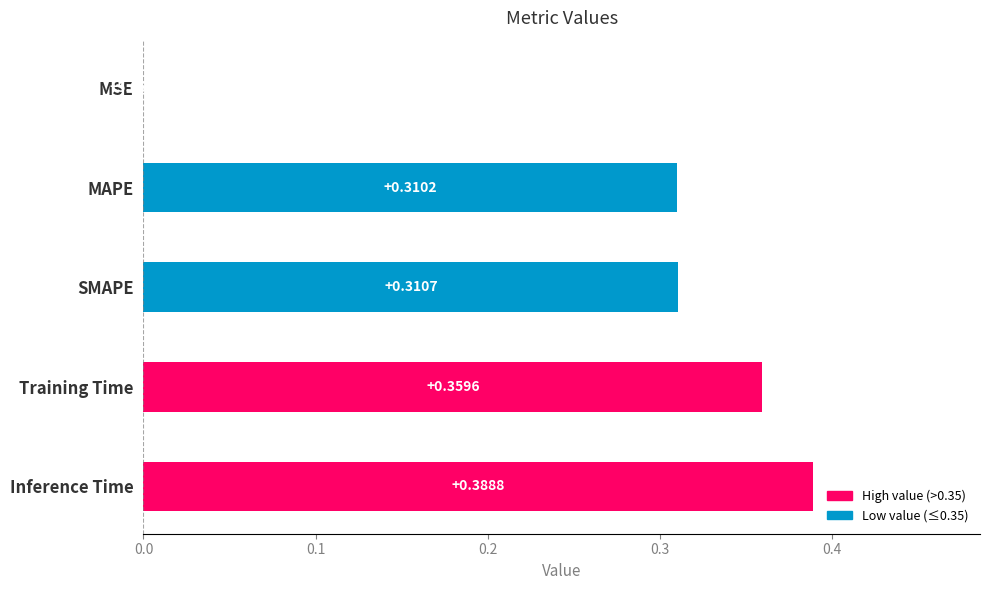

At which label is the value closest to 0?

MSE